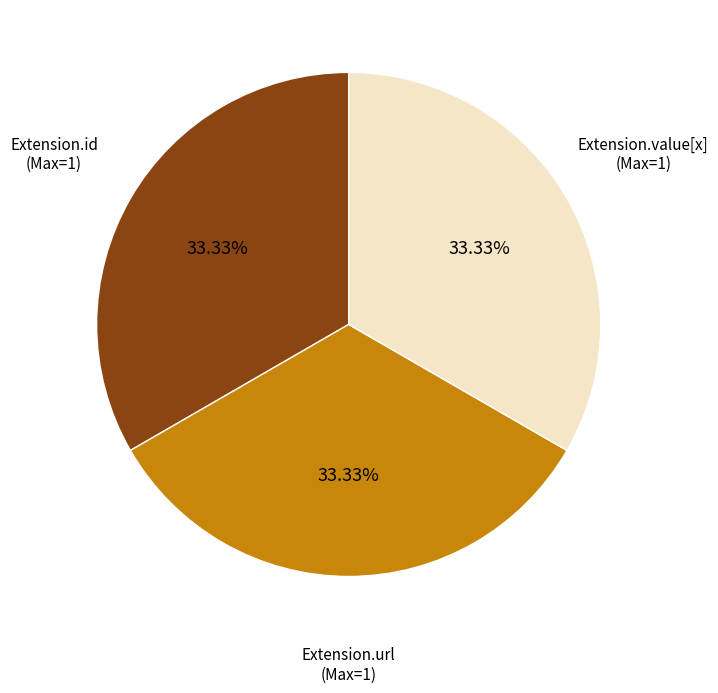

Does any single category account for the majority?

No